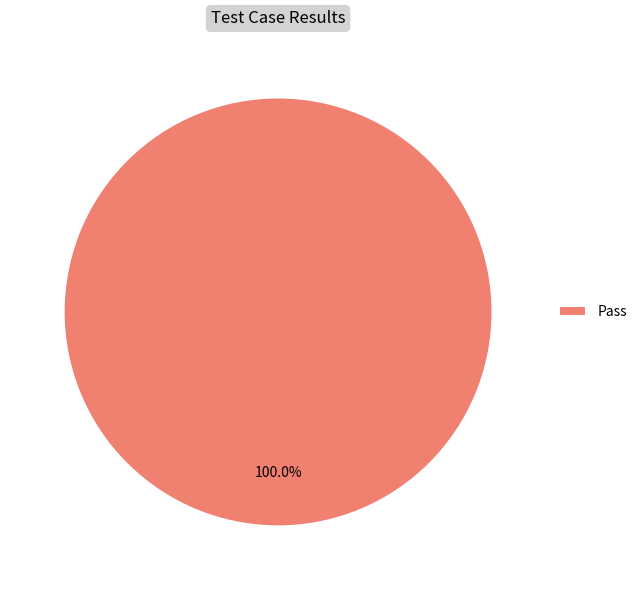

Rank the categories by value from highest to lowest.

Pass